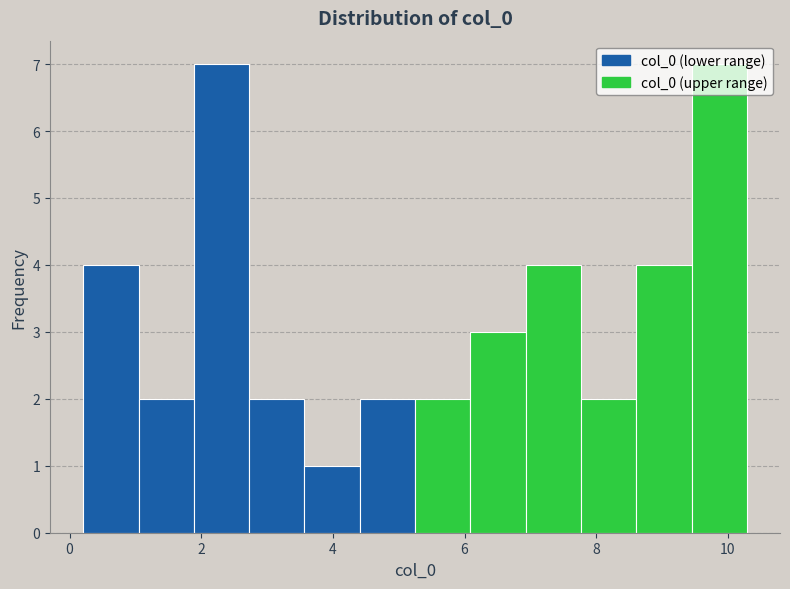

Reading left to right, transcribe this chart: for each bar, give the range it covers on the x-axis and its height. Neither the bar edges nor the heights are printed on the chart, so give them approximately, as read against the axes.

0.2 to 1.0: 4
1.0 to 1.8: 2
1.8 to 2.8: 7
2.8 to 3.6: 2
3.6 to 4.4: 1
4.4 to 5.2: 2
5.2 to 6.0: 2
6.0 to 7.0: 3
7.0 to 7.8: 4
7.8 to 8.6: 2
8.6 to 9.4: 4
9.4 to 10.2: 7